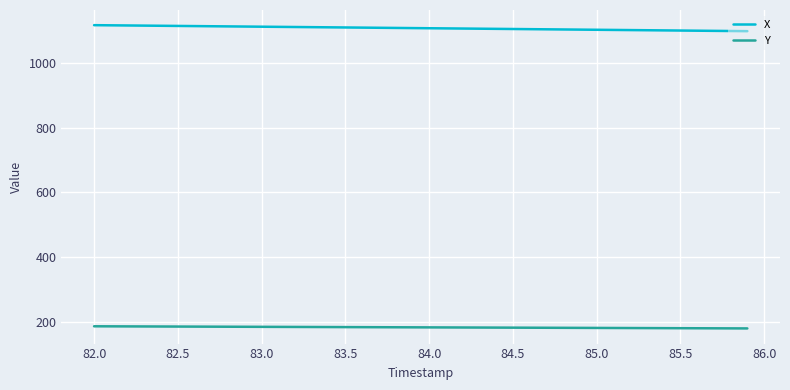

Which series has the largest total across all categories?

X